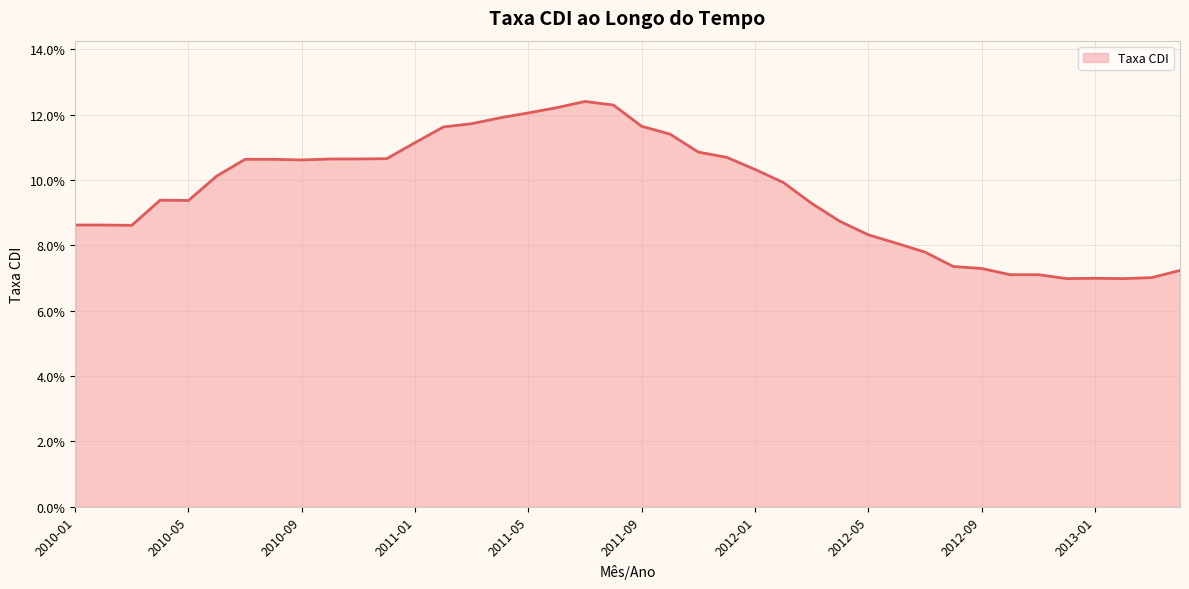

Is this an area chart (filled region under the line)?

Yes